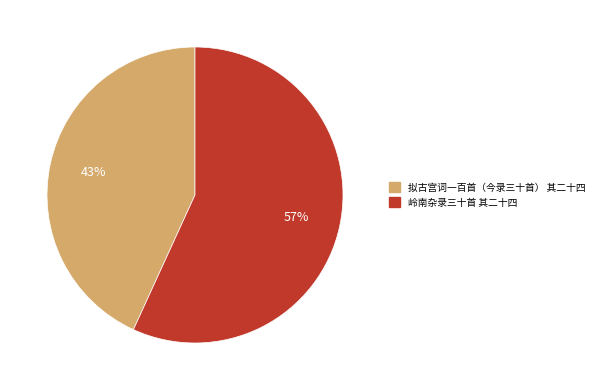

Is the sum of 拟古宫词一百首（今录三十首） 其二十四 and 岭南杂录三十首 其二十四 greater than half?

Yes